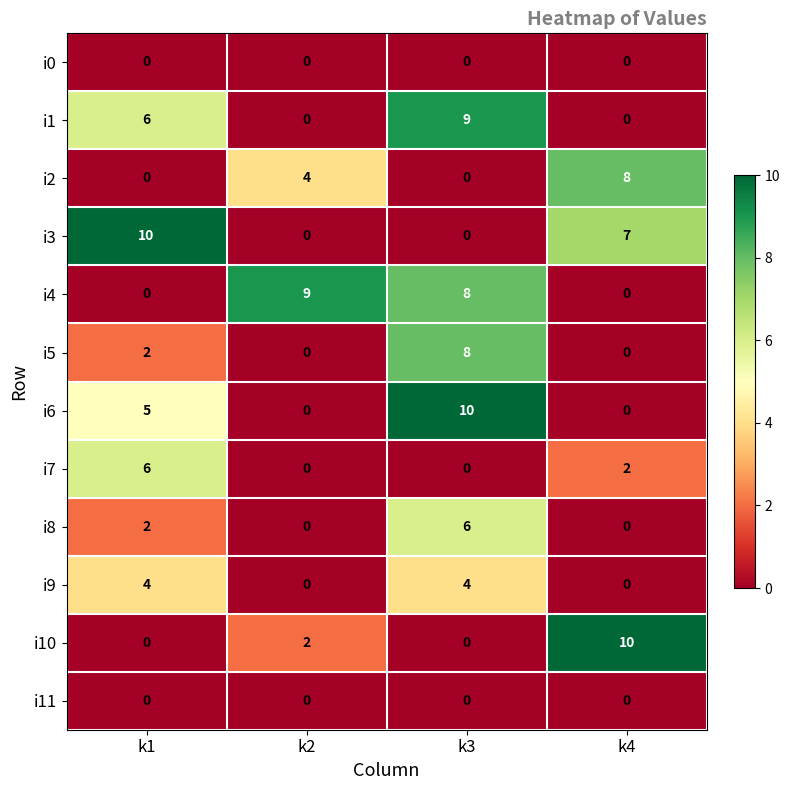

What is the total value across all series at k3?

45